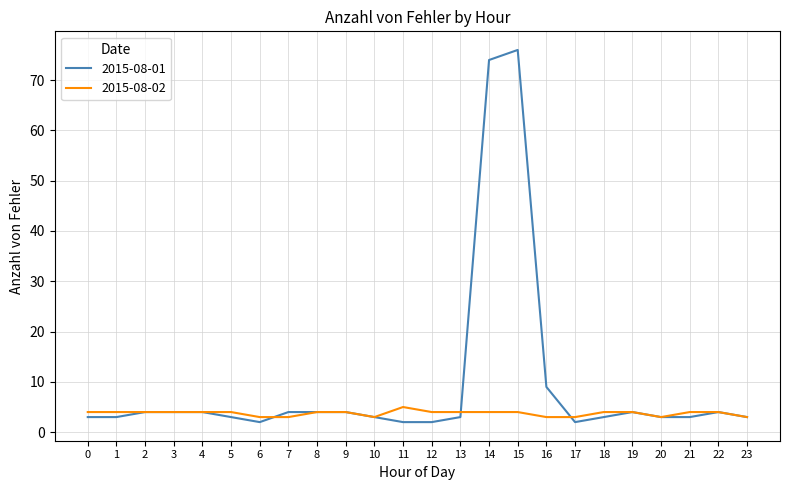

The value of 2015-08-02 at 7 is 3. True or false?

True